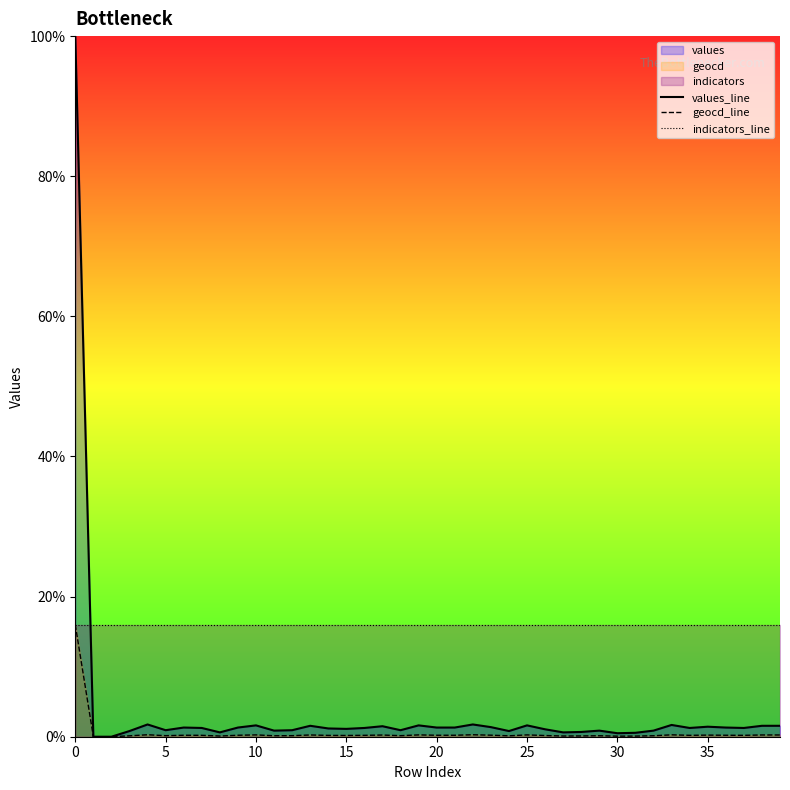

Which has a higher value, 24 or 34?

34